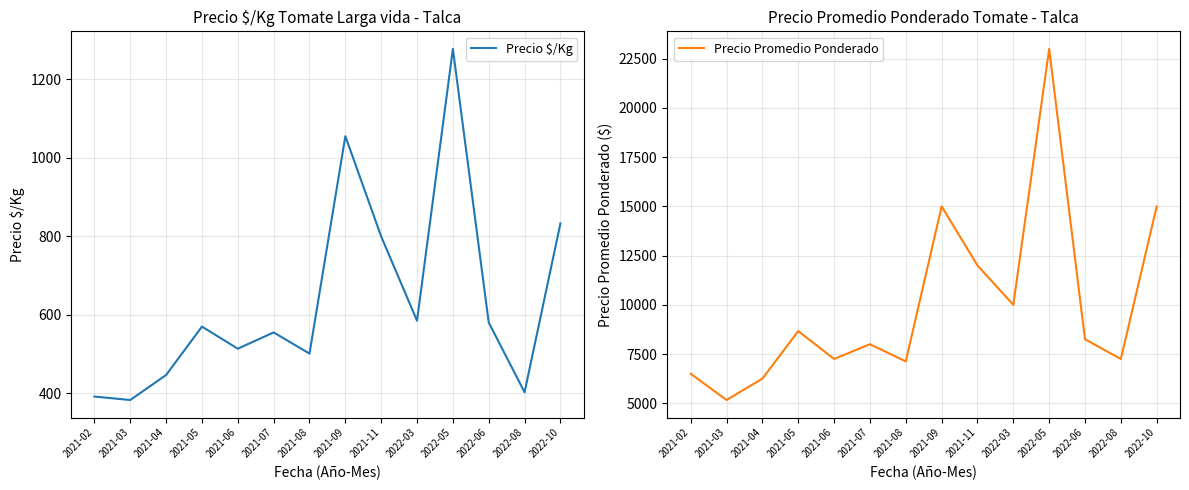

Is the value of Precio $/Kg at 2021-04 greater than the value of Precio Promedio Ponderado at 2022-03?

No